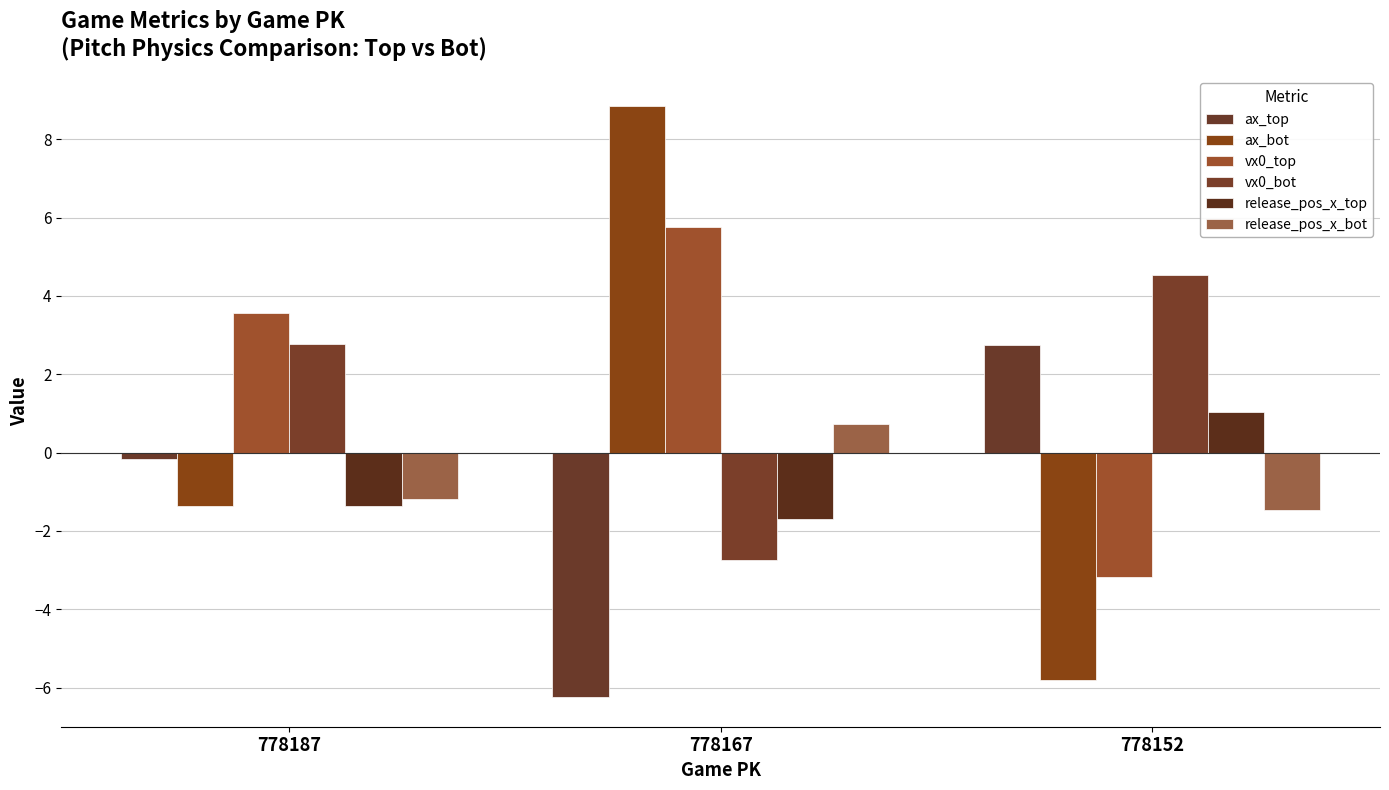

What is the difference between the release_pos_x_top values at 778152 and 778187?

2.4